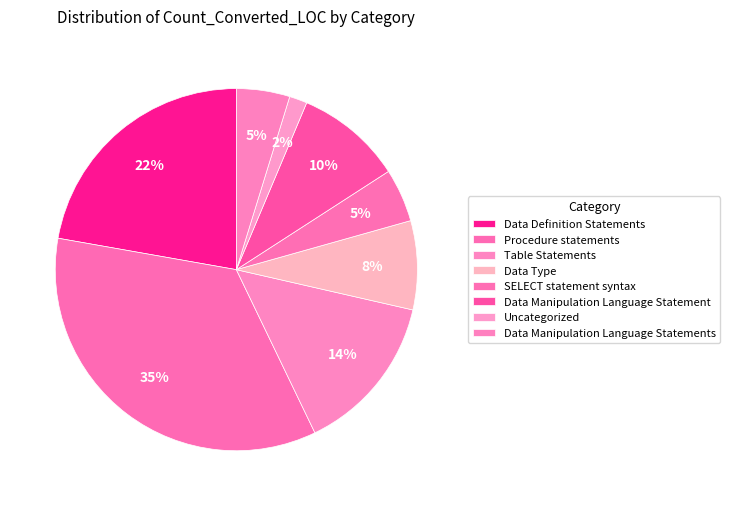

Count the number of slices in the pie.

8